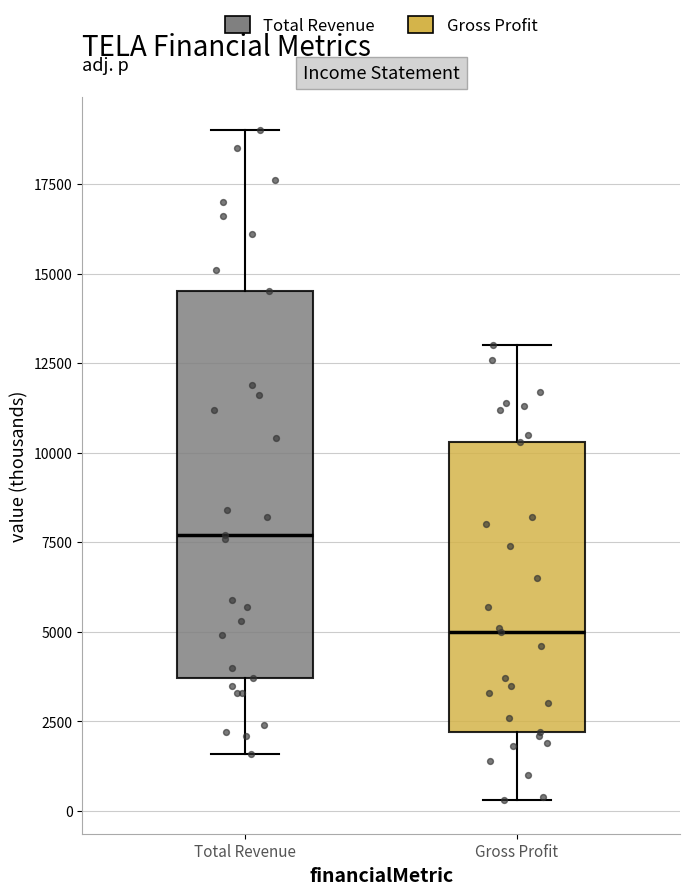

Which box is the tallest, from its lower edge to its upper edge?

Total Revenue